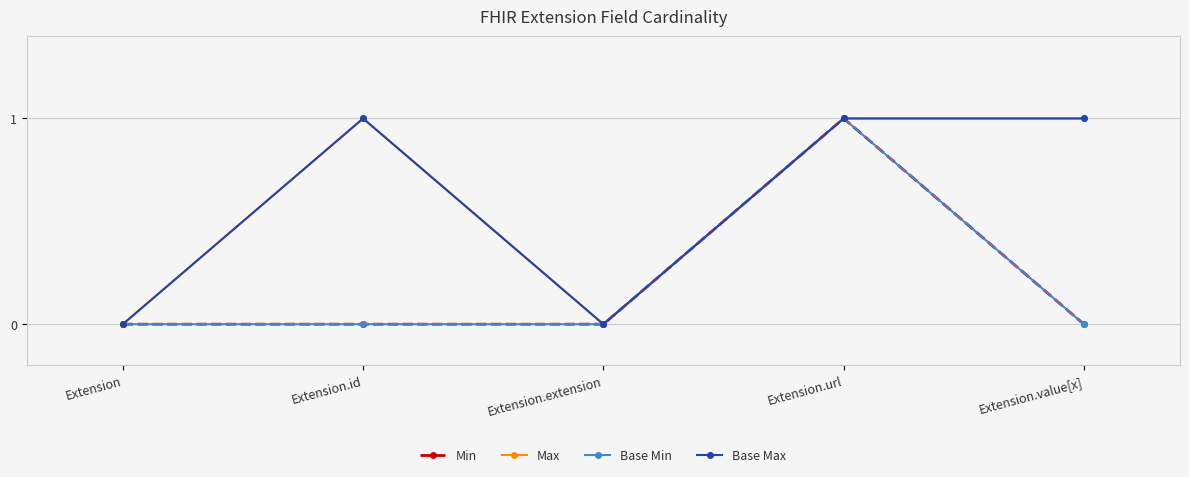

Where is the first local maximum for Base Min?

Extension.url